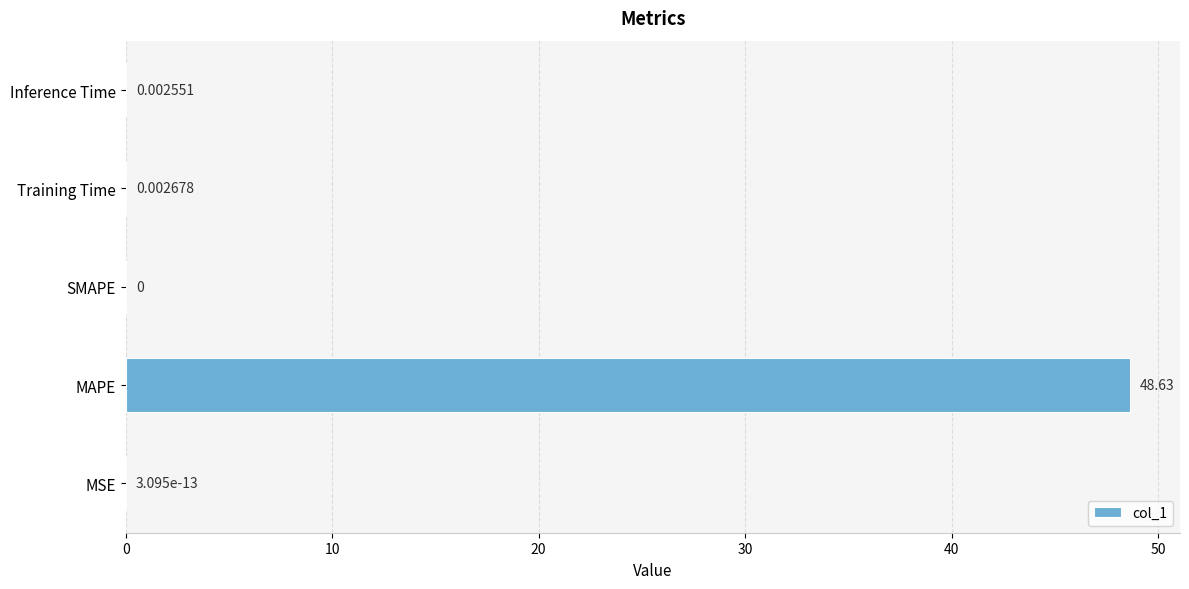

What is the sum of all values?

48.6